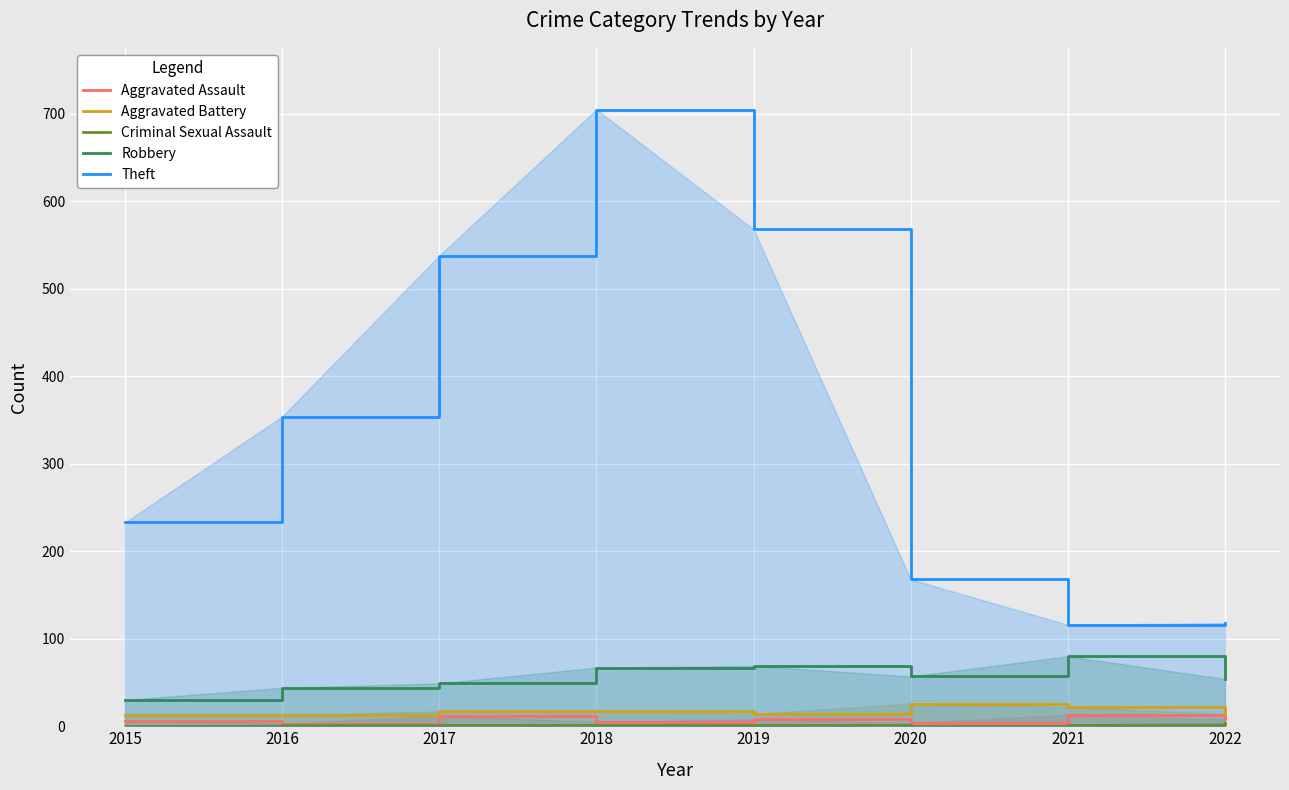

At which label is Criminal Sexual Assault closest to 2?

2016